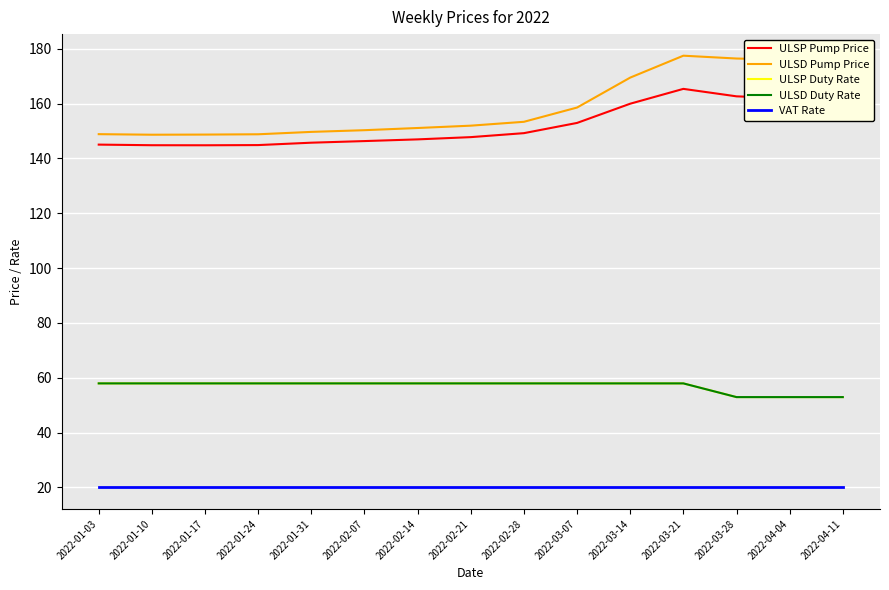

True or false: VAT Rate has a value of 11.7 at 2022-02-14.

False